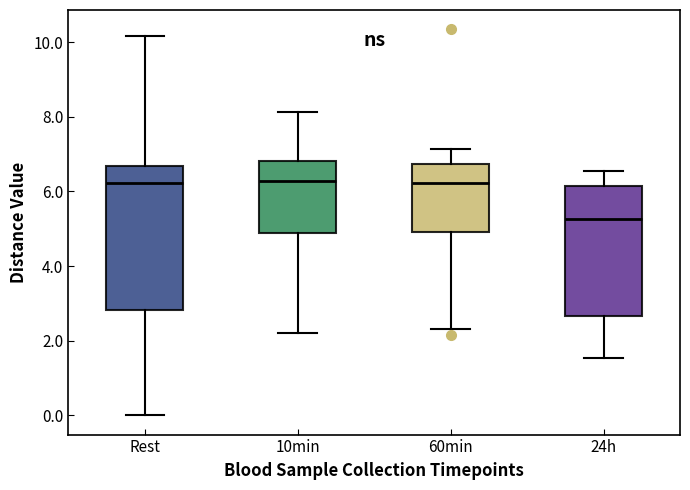

Reading left to right, transcribe this box plot: for each box, give where its median line is, the range the box spans, and where its two whiskers end, as read against the y-axis. The values are not printed on the chart, so give them approximately, as read against the axis.

Rest: median 6.2, box 2.8 to 6.6, whiskers 0.0 to 10.2
10min: median 6.2, box 4.8 to 6.8, whiskers 2.2 to 8.2
60min: median 6.2, box 5.0 to 6.8, whiskers 2.4 to 7.2
24h: median 5.2, box 2.6 to 6.2, whiskers 1.6 to 6.6